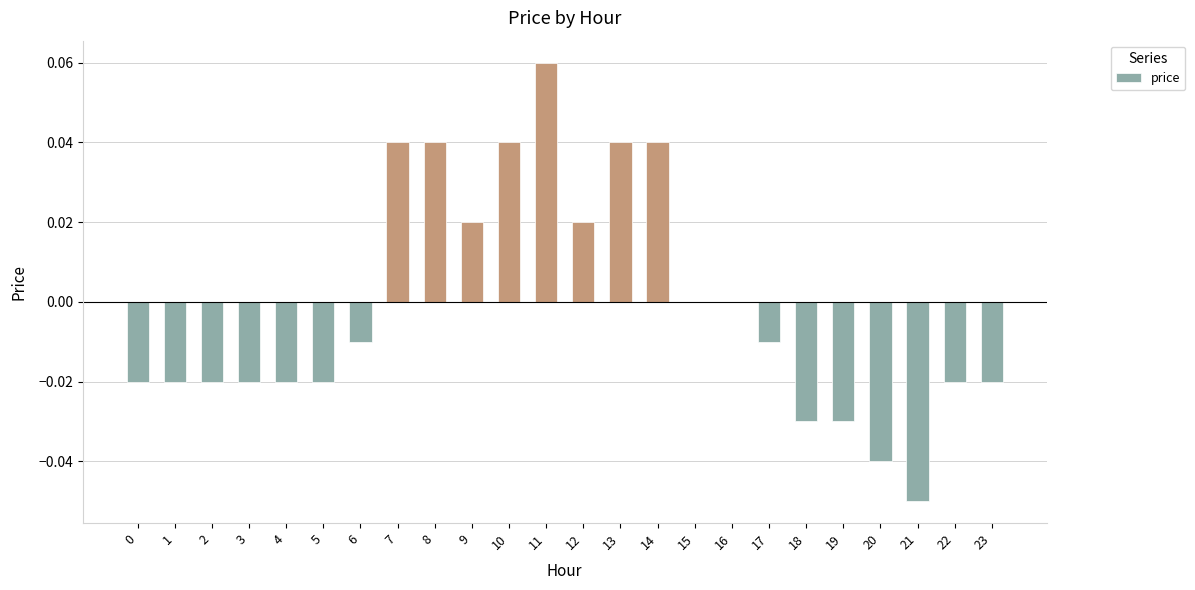

The chart shows a value of -0.0 at 4. True or false?

True